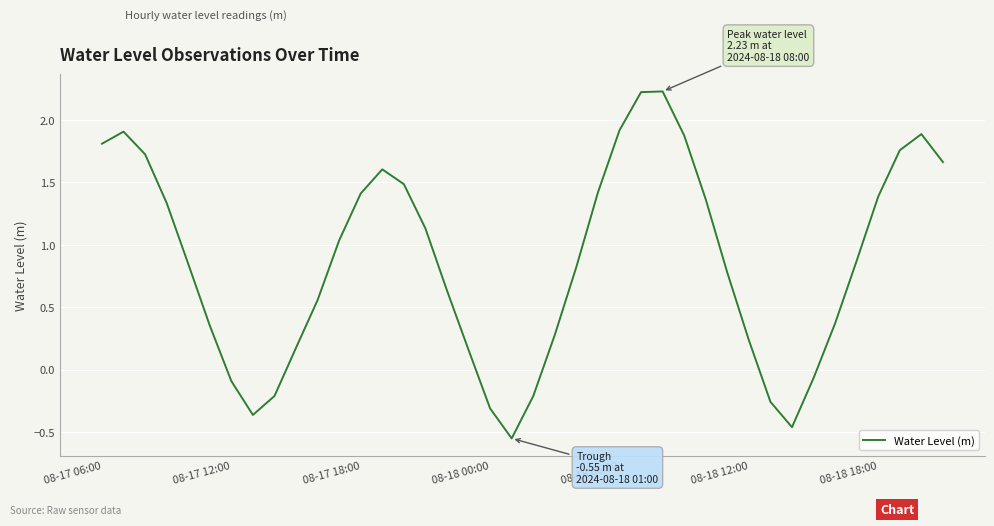

What is the difference between the second highest and second lowest values?

2.7